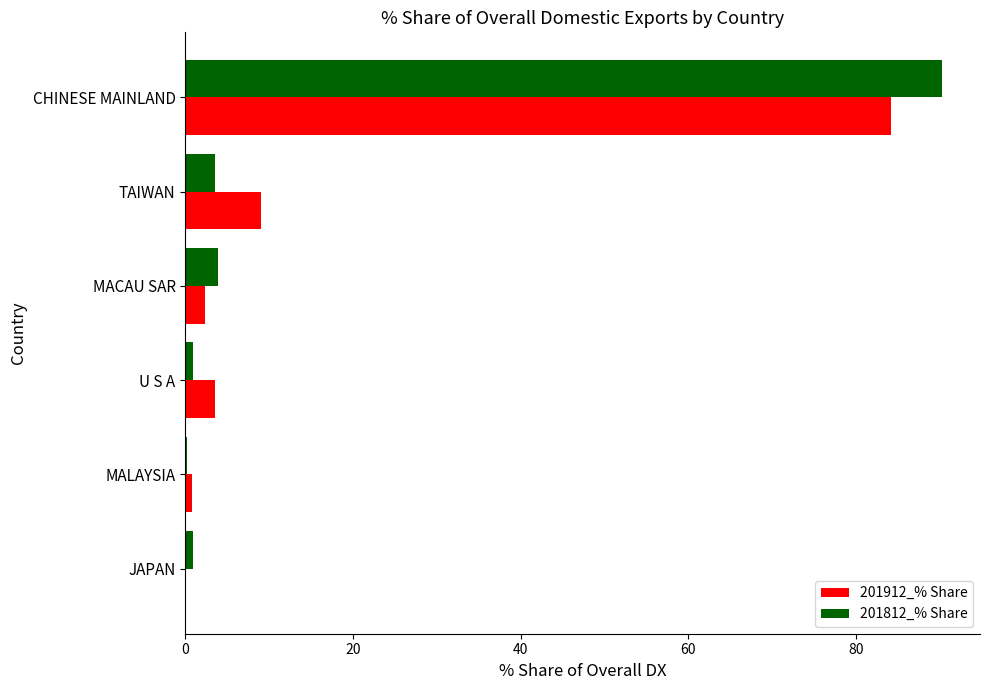

What is the maximum value for 201912_% Share?

84.2